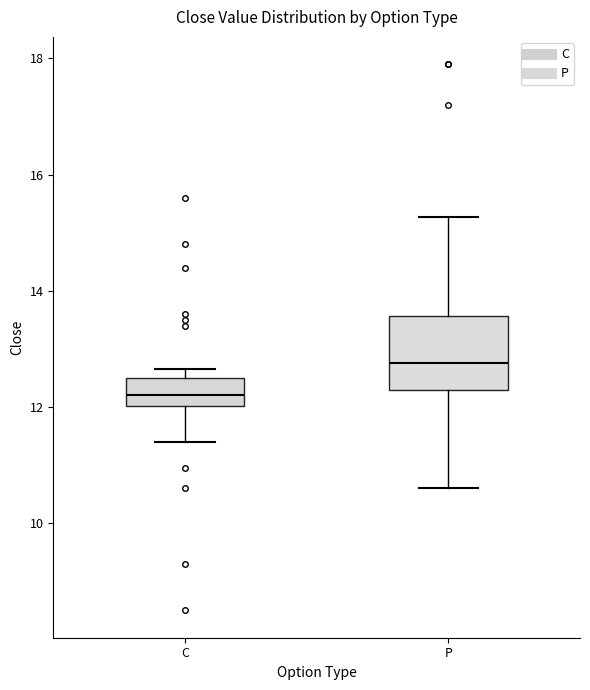

Which box has the lowest median line?

C